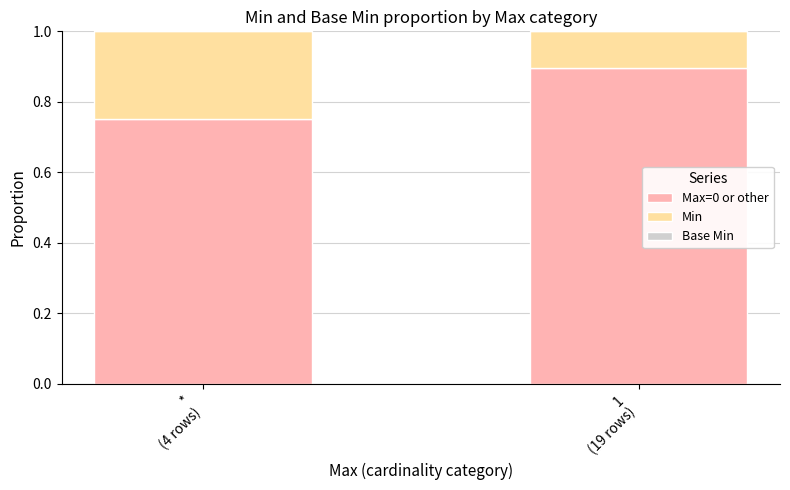

What is the sum of all Max=0 or other values?

1.6